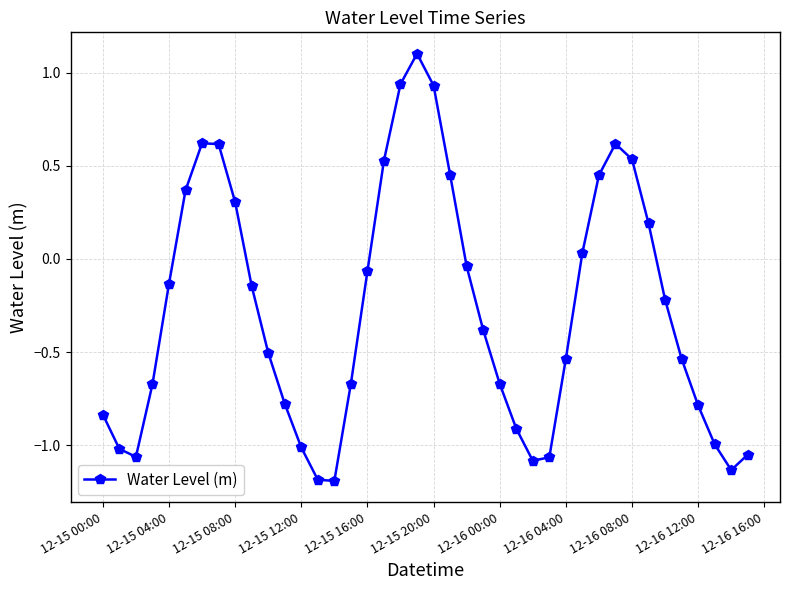

Is this an area chart (filled region under the line)?

No